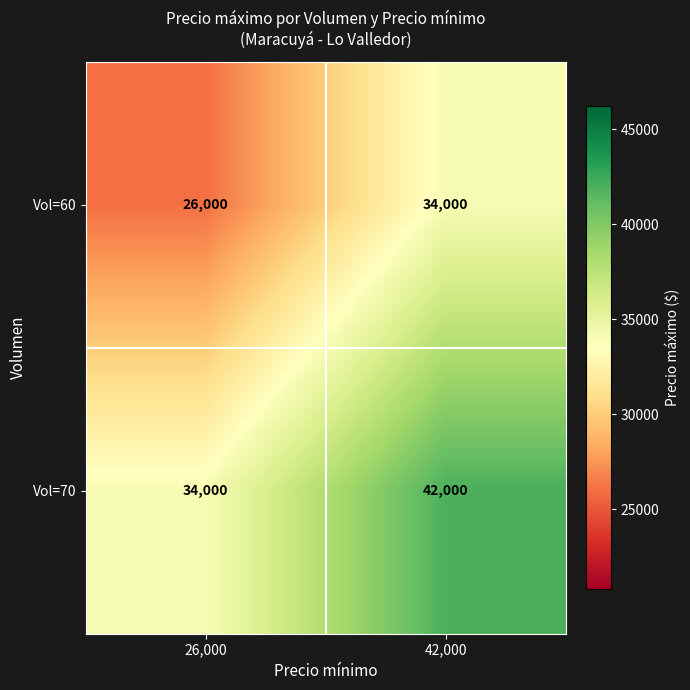

What is the smallest value displayed?

26000